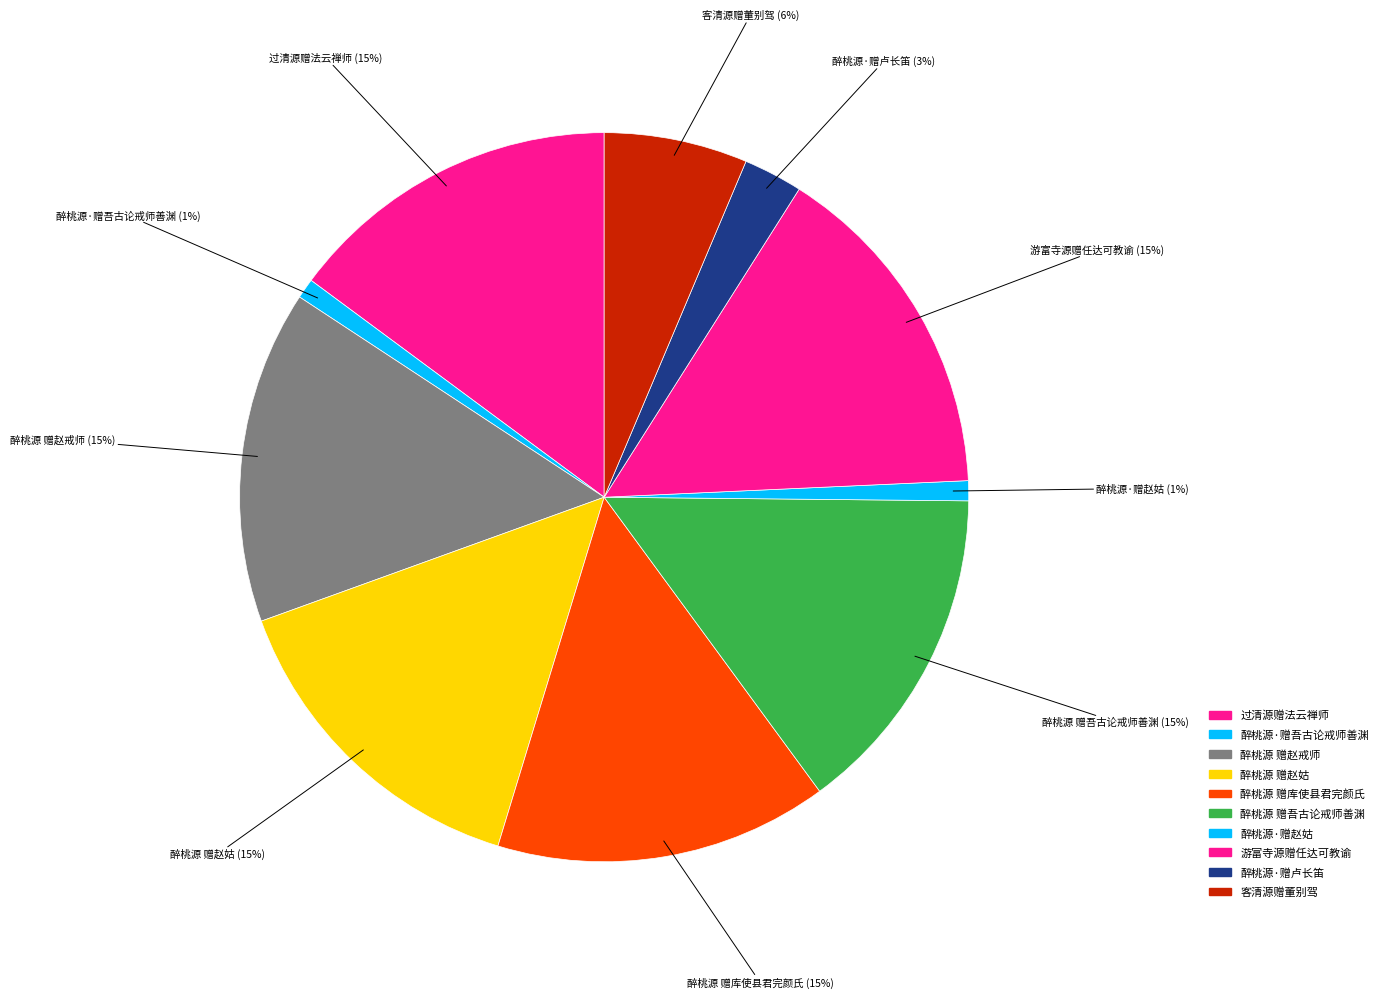

Is 醉桃源 赠库使县君完颜氏 the majority of the pie?

No